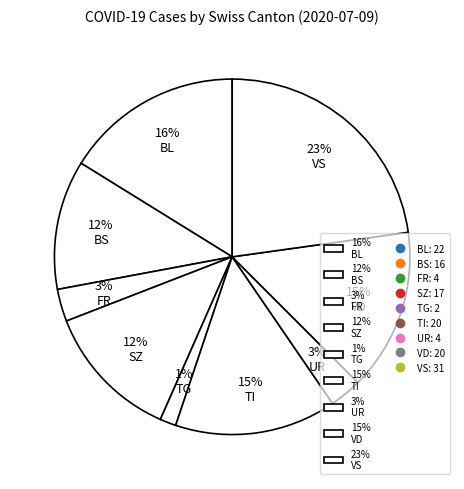

Is it true that 1% TG is 1% of the pie?

True